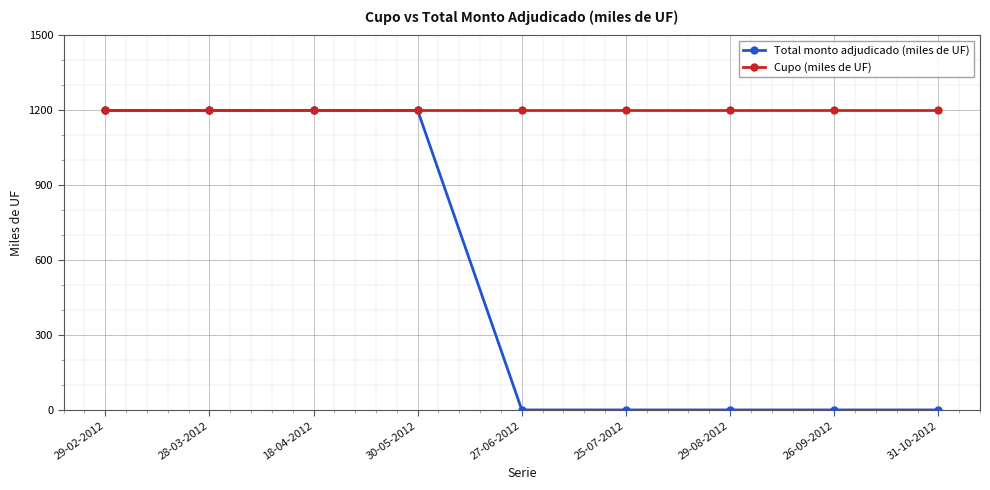

List the series in order of their overall mean, highest first.

Cupo (miles de UF), Total monto adjudicado (miles de UF)